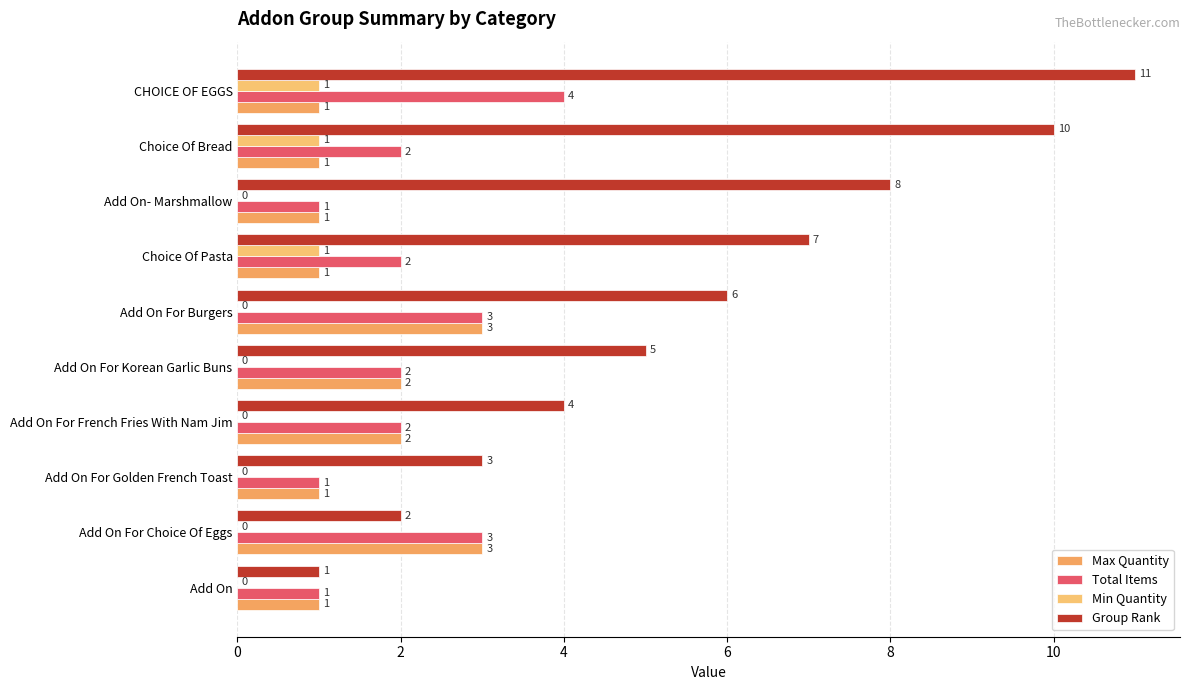

What is the lowest value of the Max Quantity series?

1